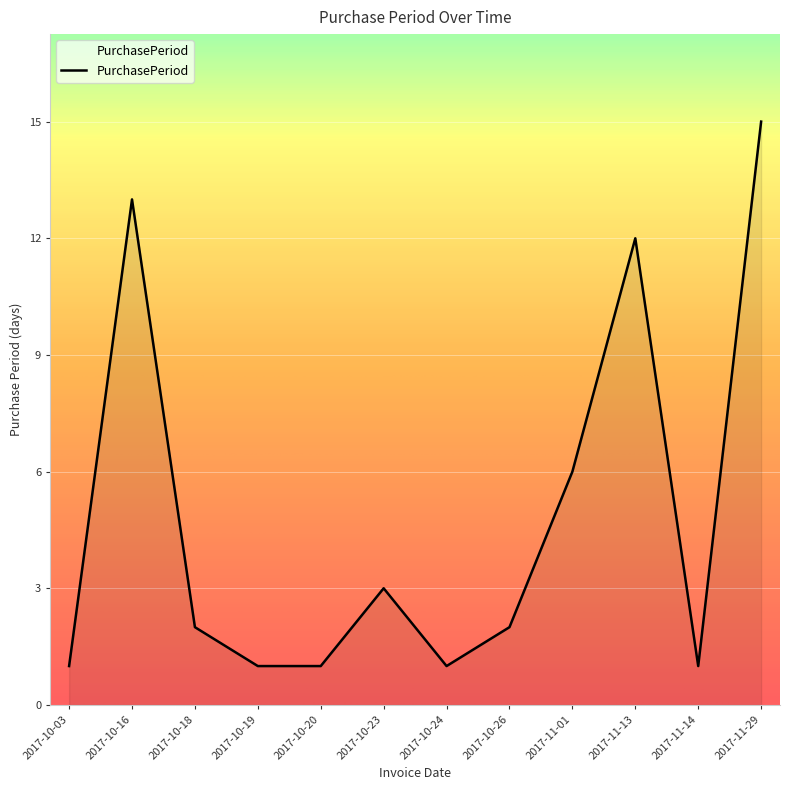

Which category has the highest value across all series?

2017-11-29